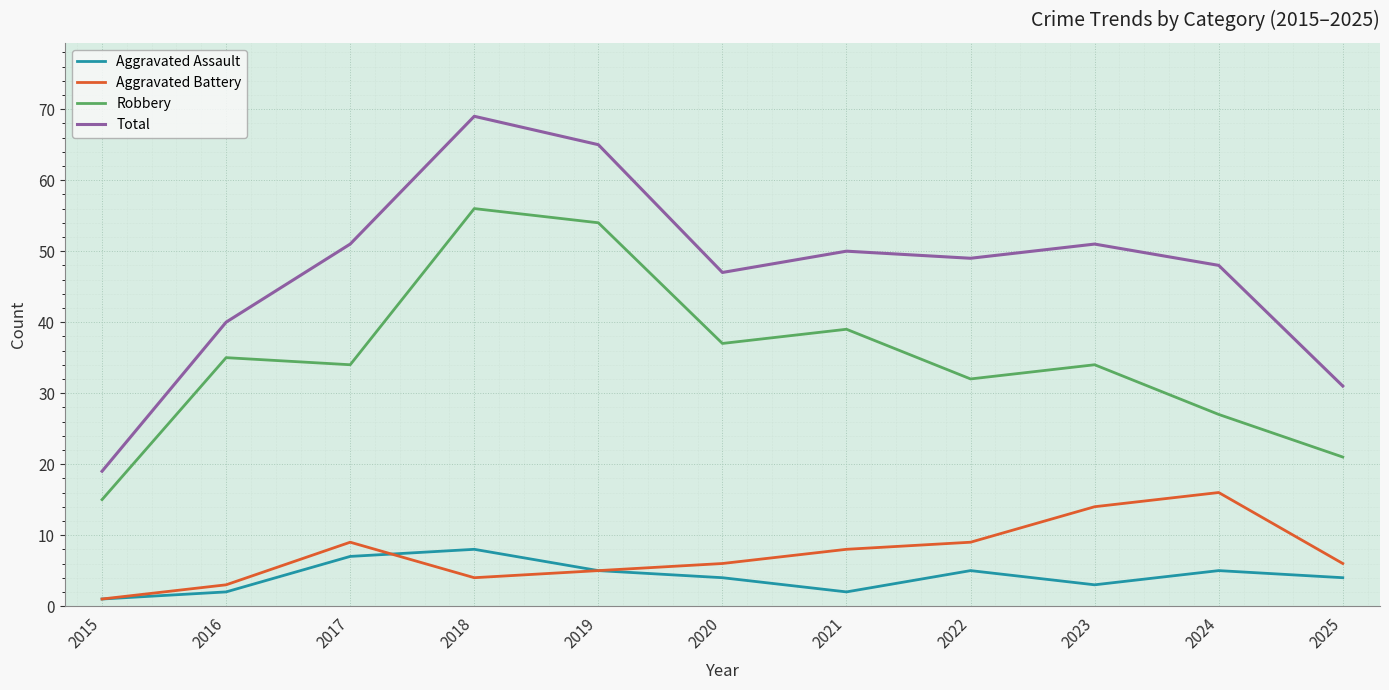

True or false: Aggravated Assault and Total cross at least once.

False